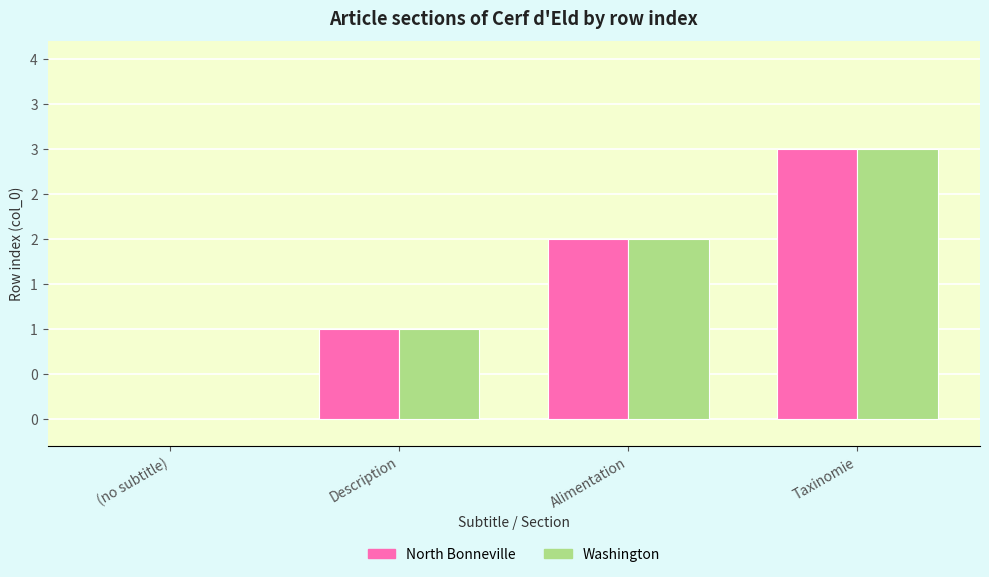

What are all the series names shown in the legend?

North Bonneville, Washington